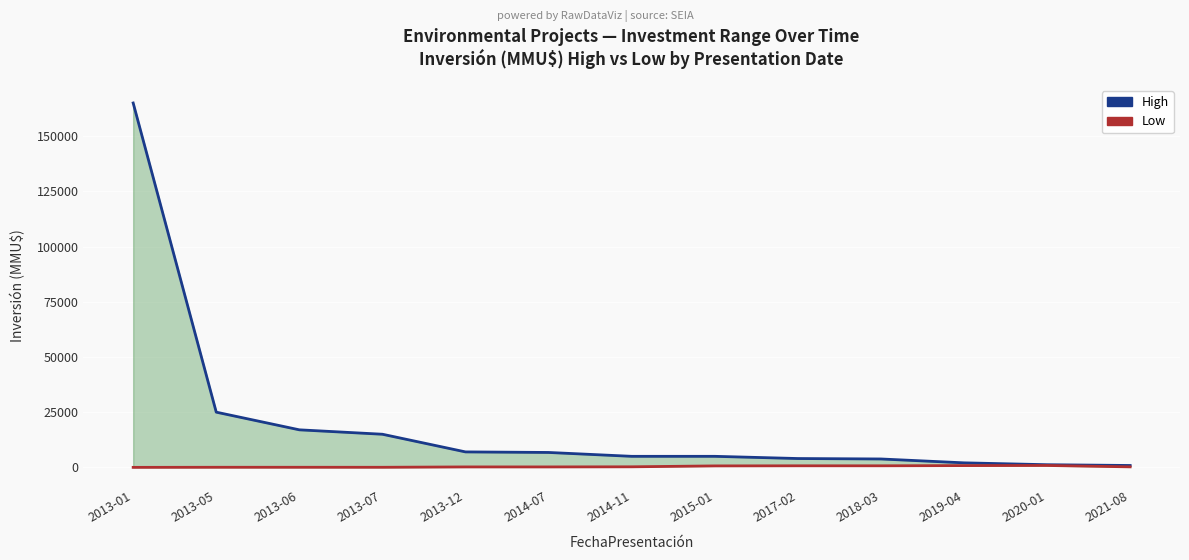

Which has a higher value, 2014-07 or 2013-01?

2013-01